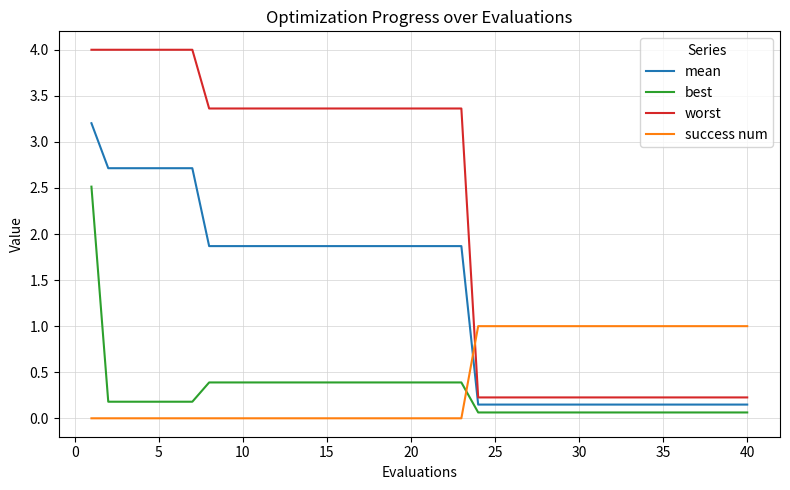

What is the average value of the success num series?

0.4